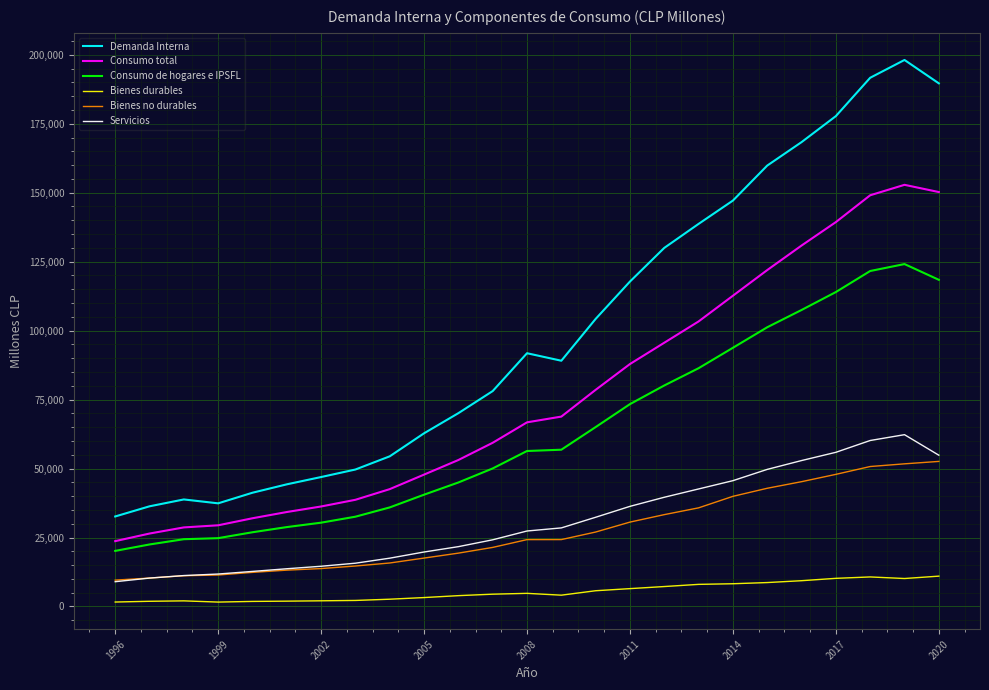

True or false: Bienes no durables and Demanda Interna cross at least once.

False